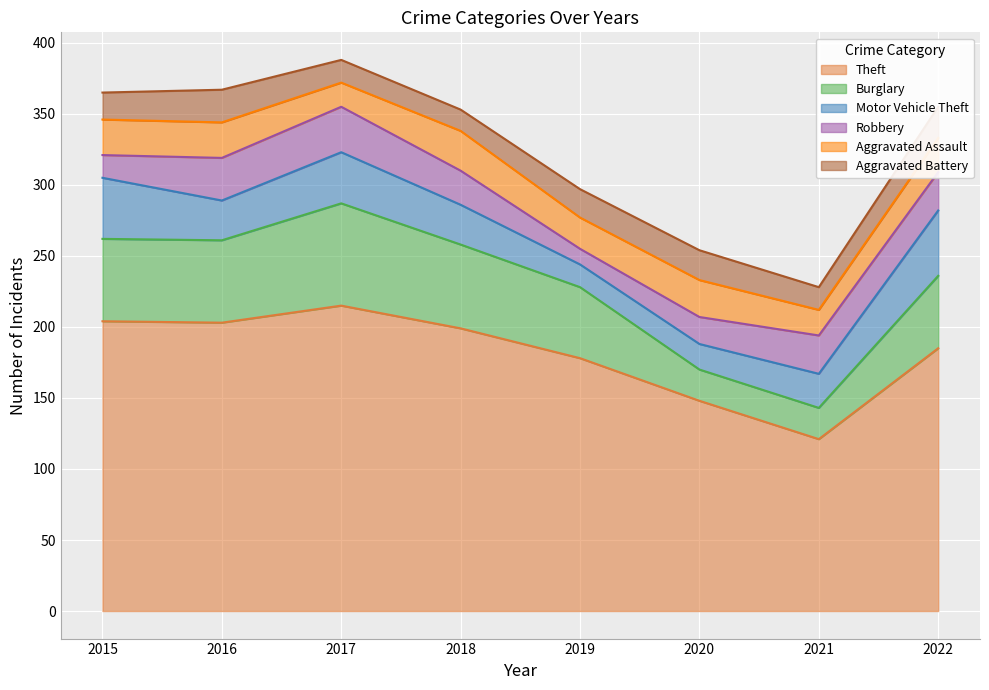

Where is Aggravated Assault nearest to the value 22?

2019